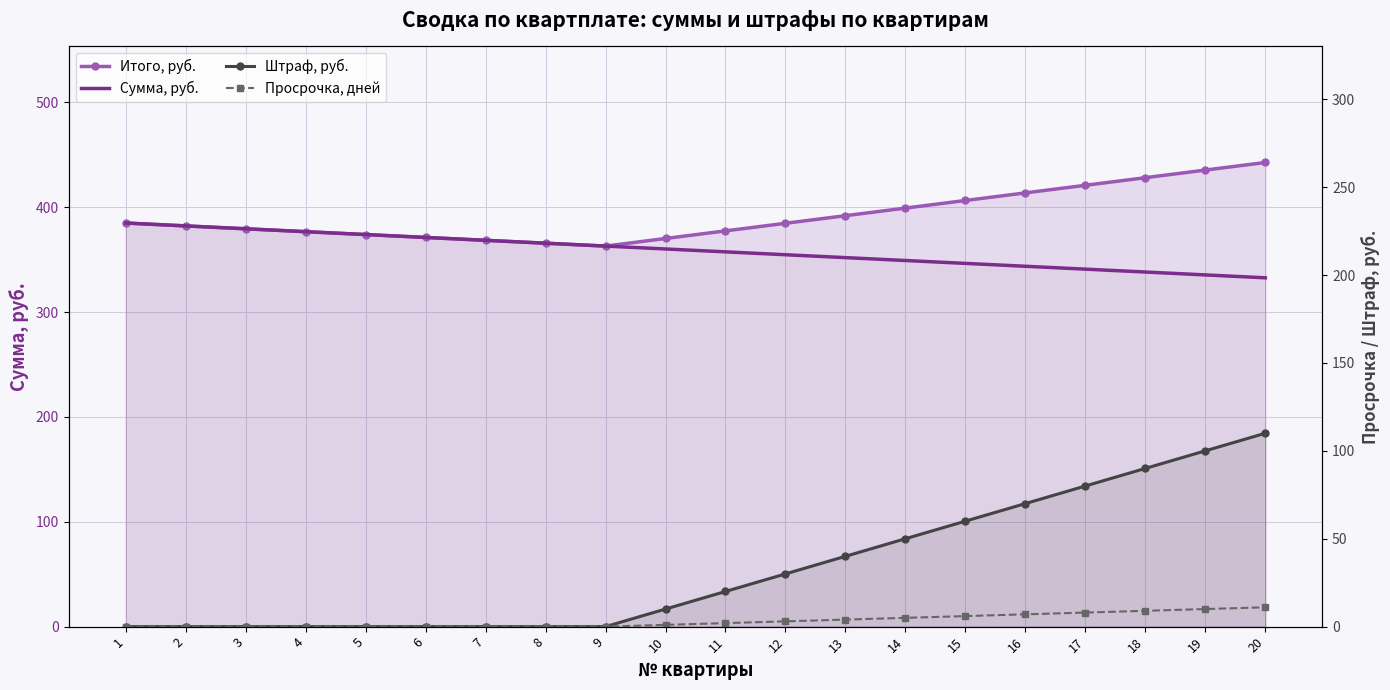

At which category does the chart reach its peak across all series?

20